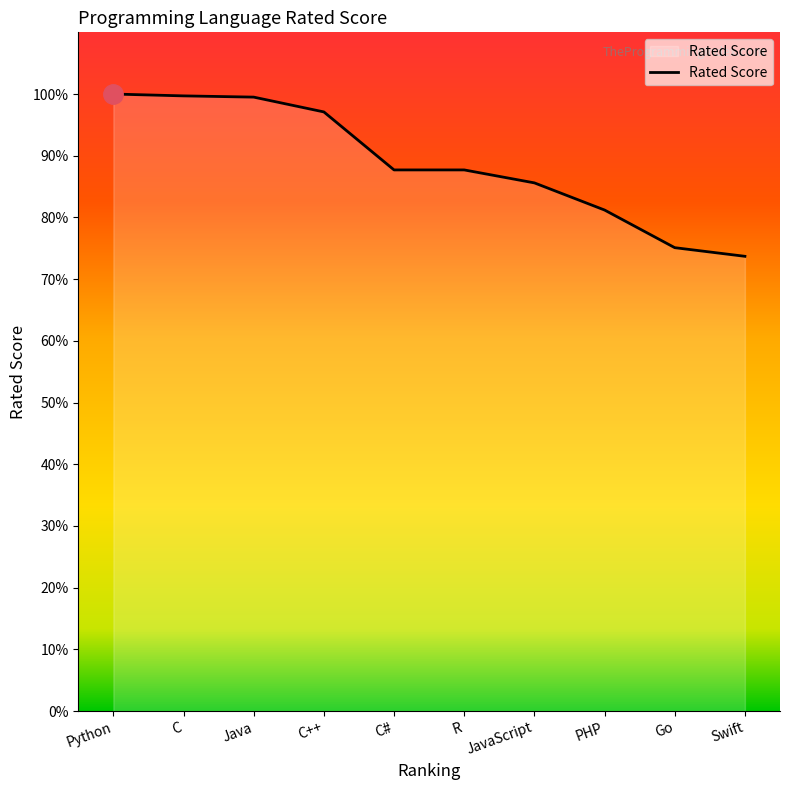

Read the value at C.

99.7